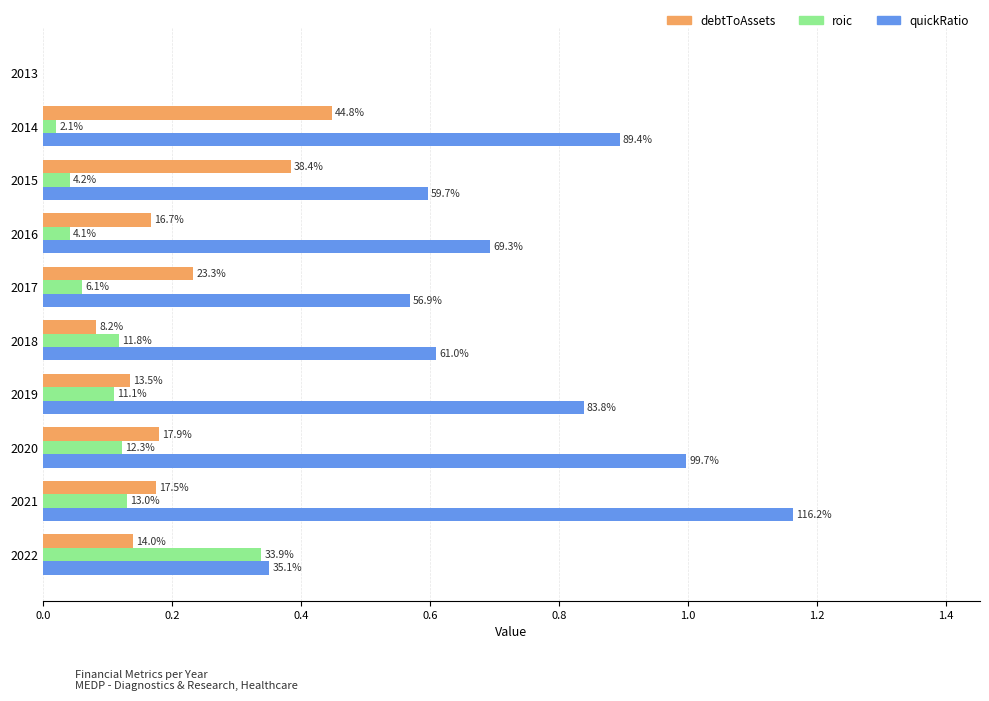

What are all the series names shown in the legend?

debtToAssets, roic, quickRatio